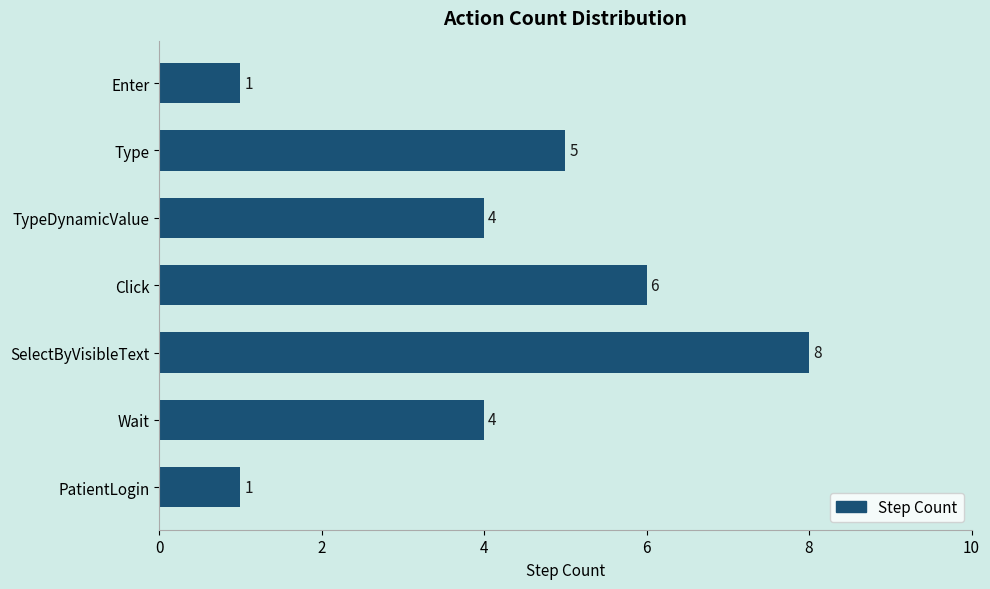

Count the values in the range 1 to 6.

6